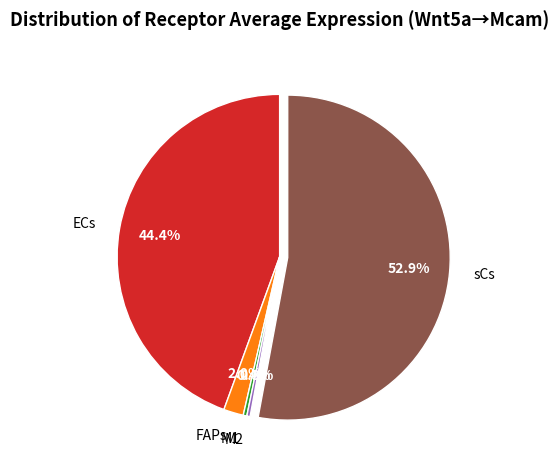

What is the majority slice?

sCs